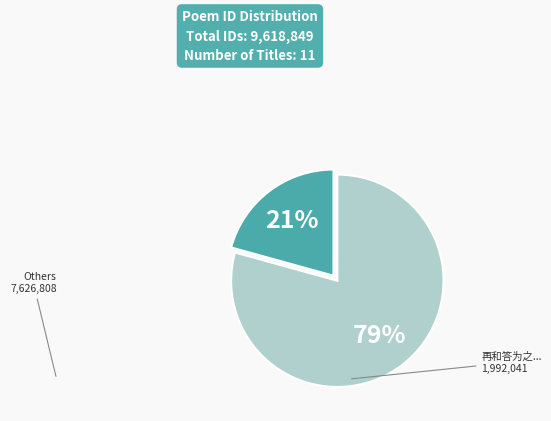

Is there any slice that represents more than half of the pie?

Yes